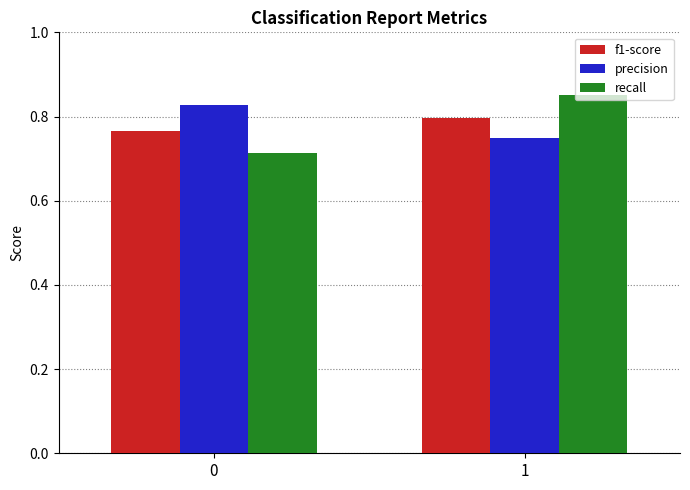

How many recall values are between 0 and 1?

2